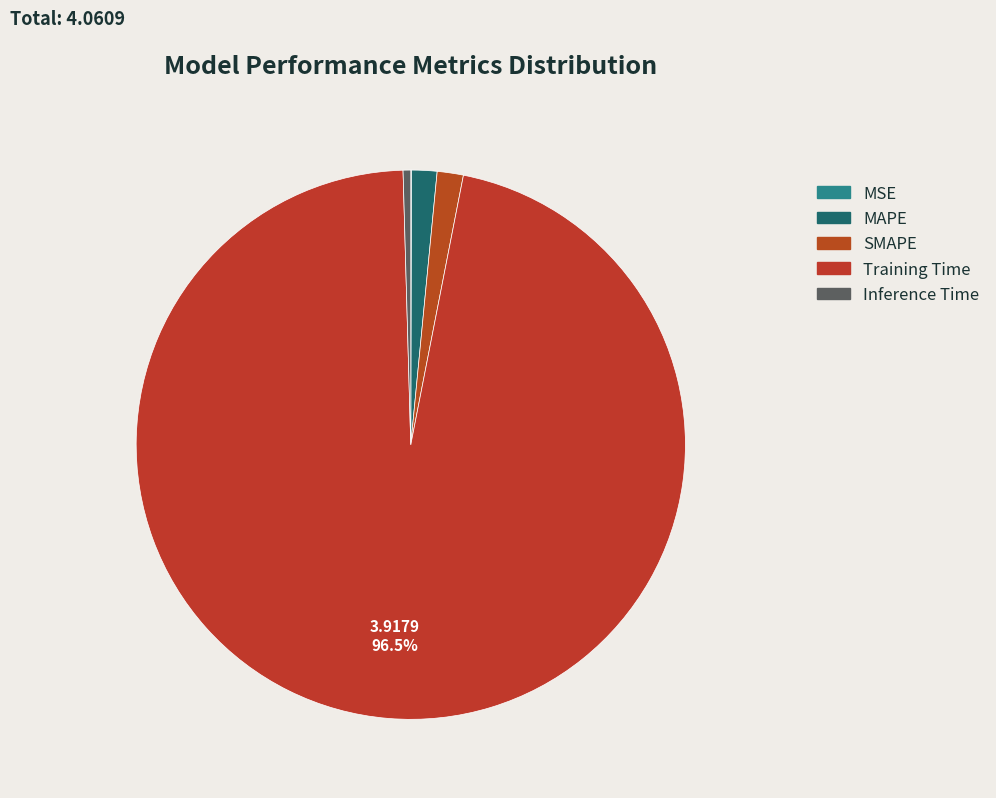

Is it true that SMAPE is 2% of the pie?

True